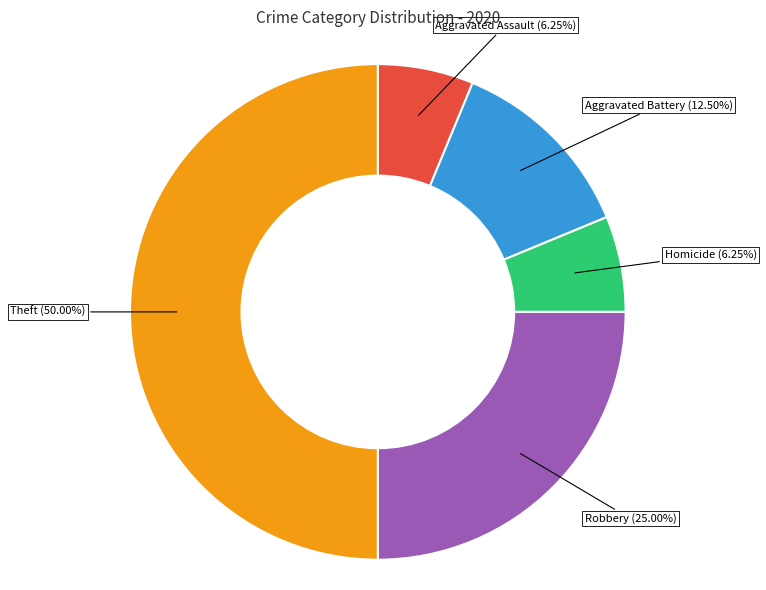

Between Aggravated Battery and Aggravated Assault, which is larger?

Aggravated Battery